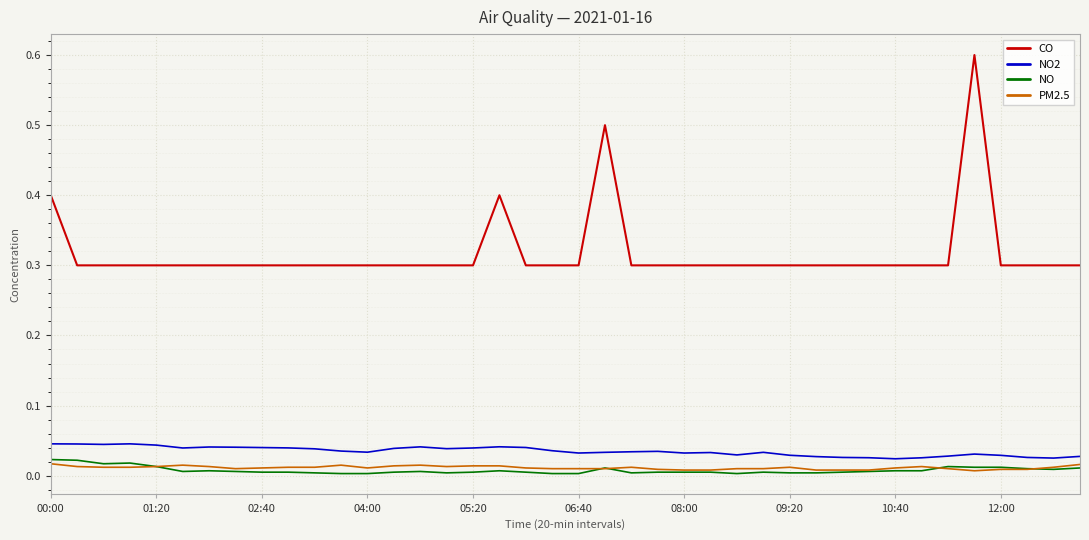

True or false: NO2 and CO cross at least once.

False